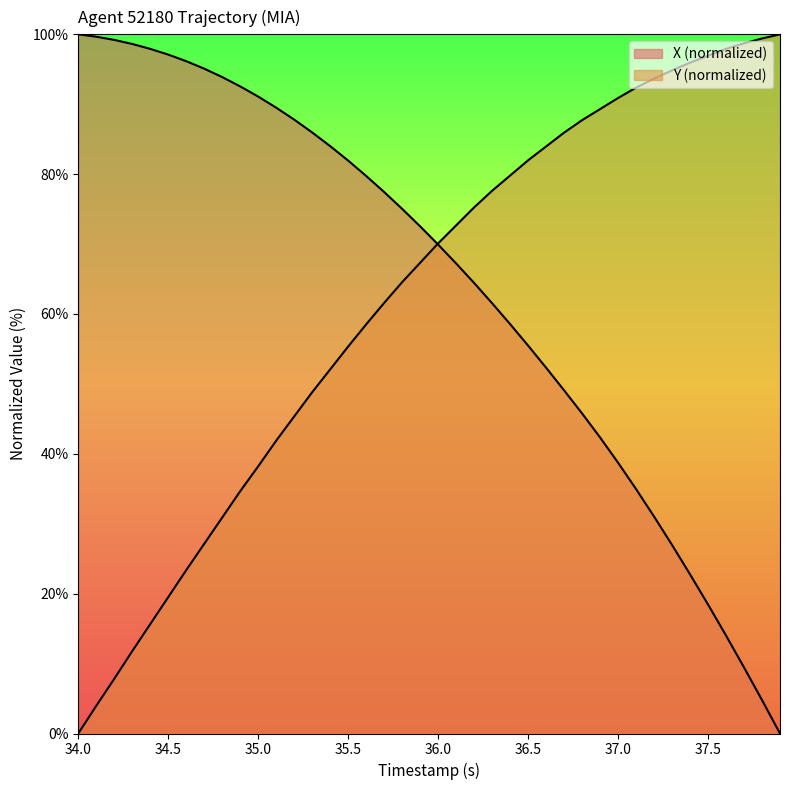

Does the chart display data point markers on the line(s)?

No